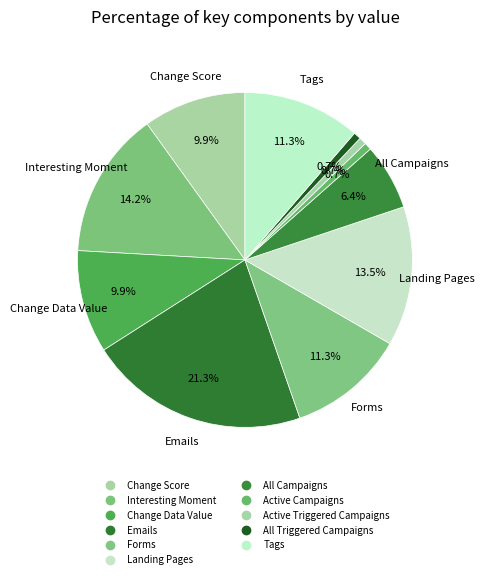

Count the number of slices in the pie.

11